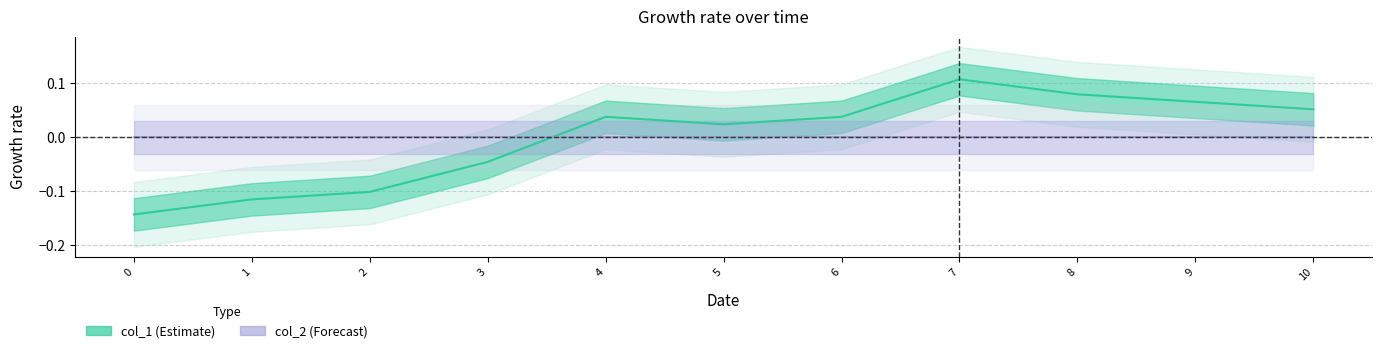

In col_1 (Estimate), how many points are higher than both neighbors (excluding endpoints)?

2